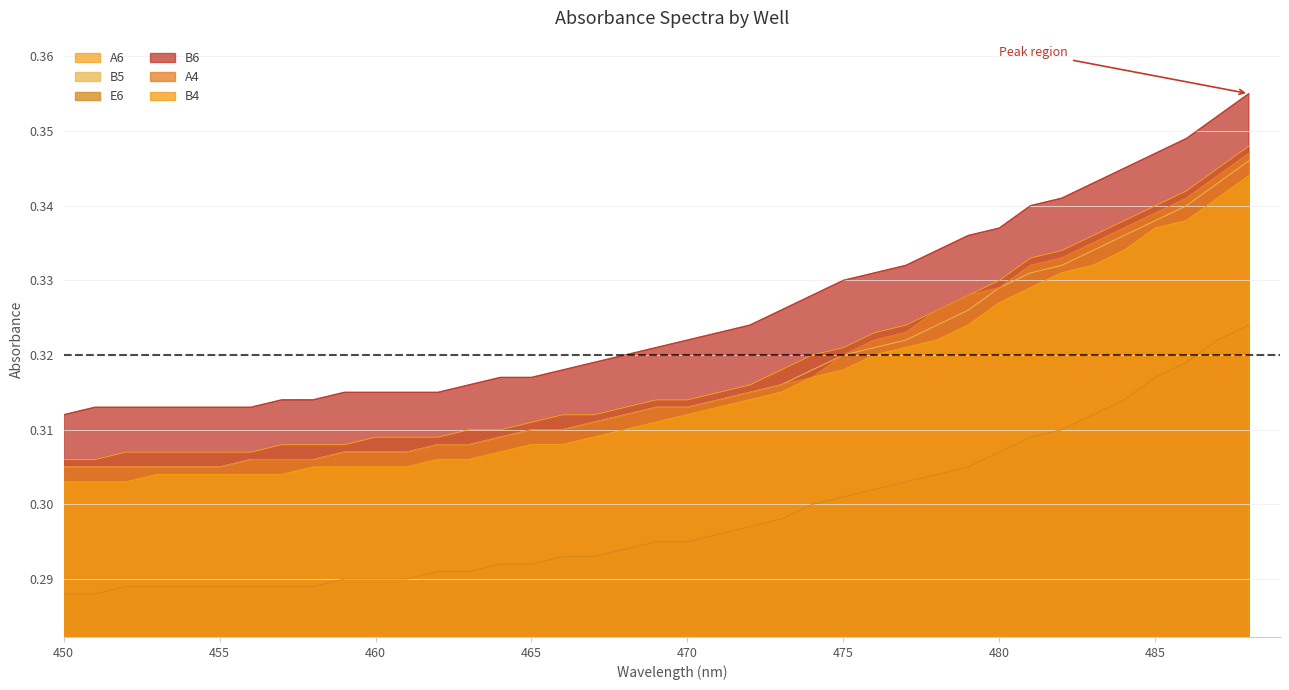

Which series has the largest range (max minus min)?

B6